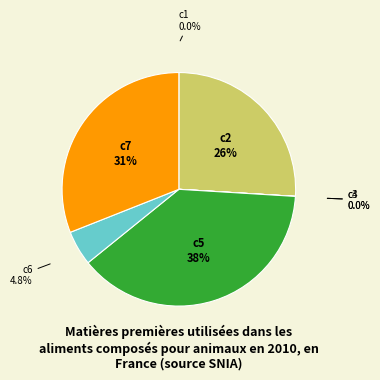

True or false: c5 accounts for 38% of the total.

True